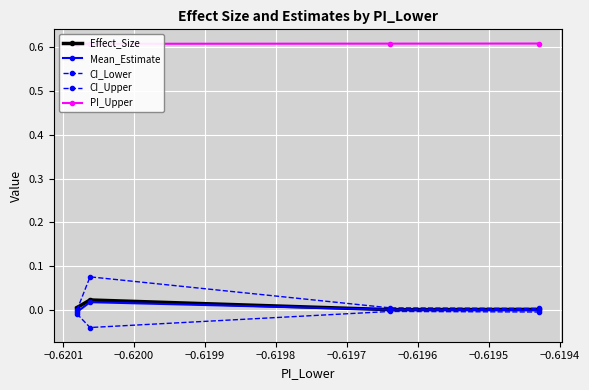

True or false: PI_Upper and Mean_Estimate cross at least once.

False